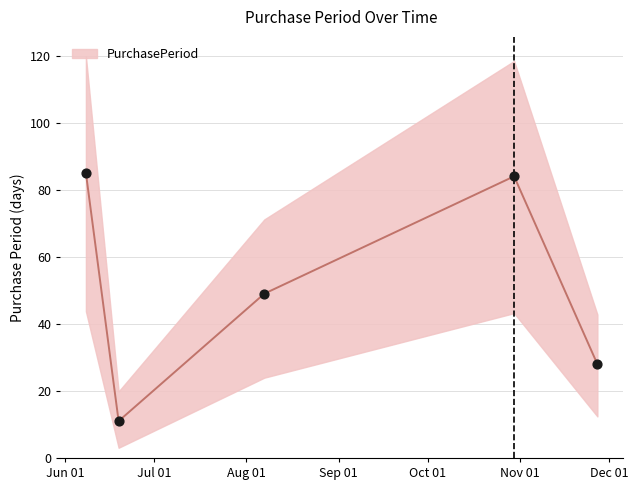

Which has a higher value, 2017-10-30 or 2017-11-27?

2017-10-30